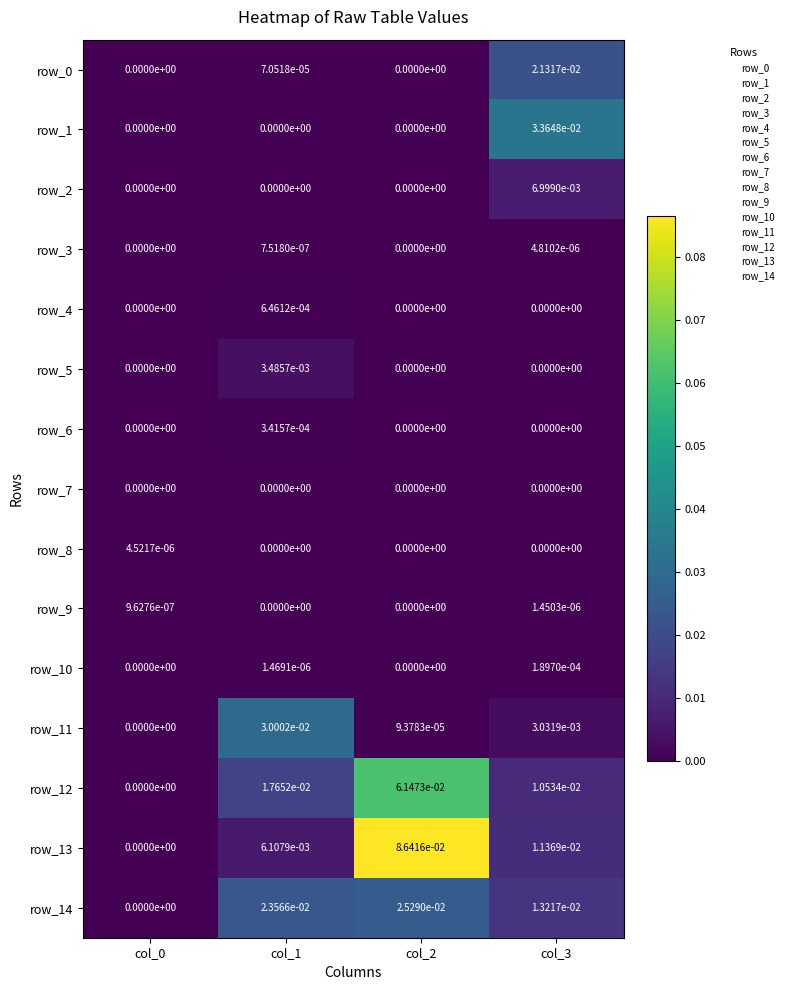

The value of row_3 at col_1 is 0.0. True or false?

True